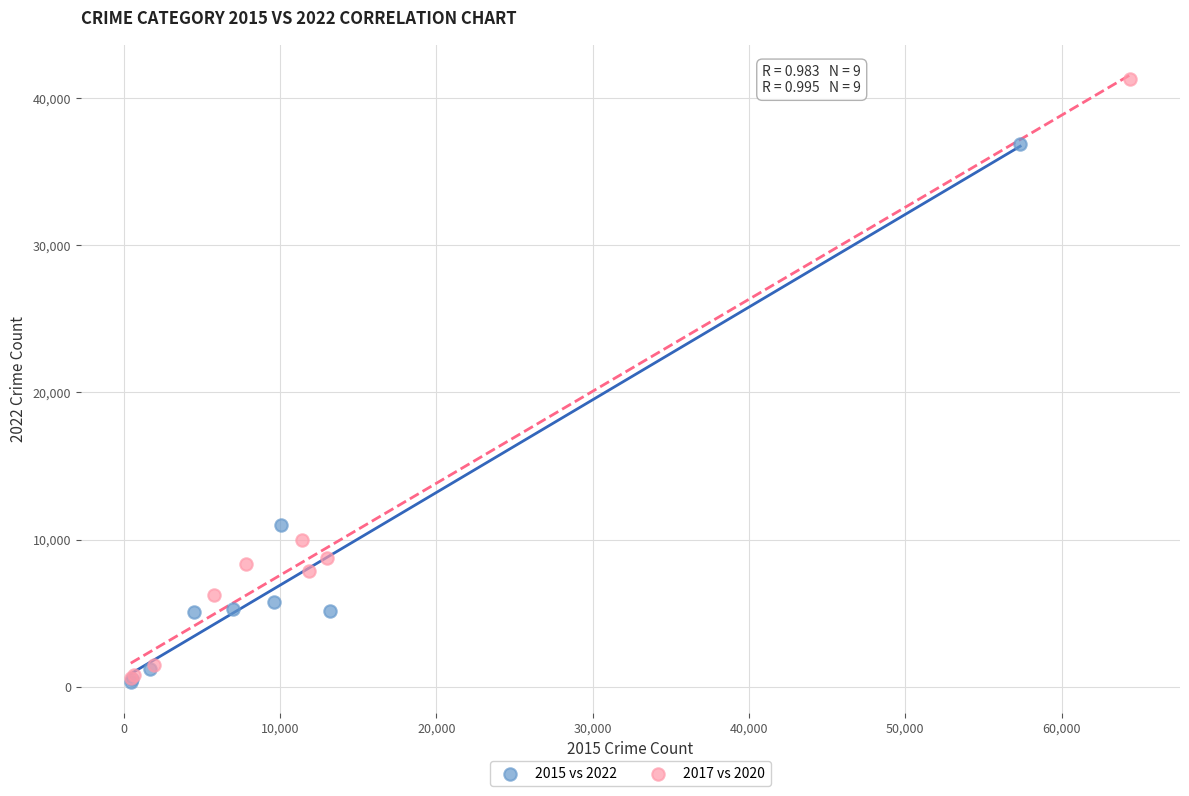

Which series has the largest Y range (max minus min)?

2017 vs 2020